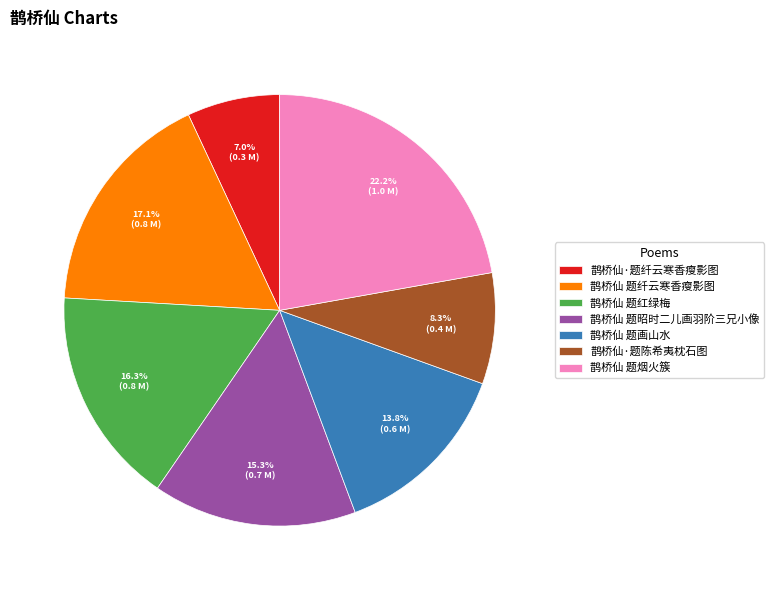

How many slices are in this pie chart?

7